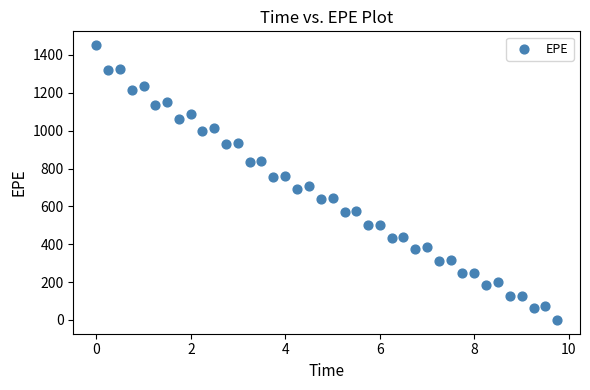

What is the range of X values (max minus min)?

9.7